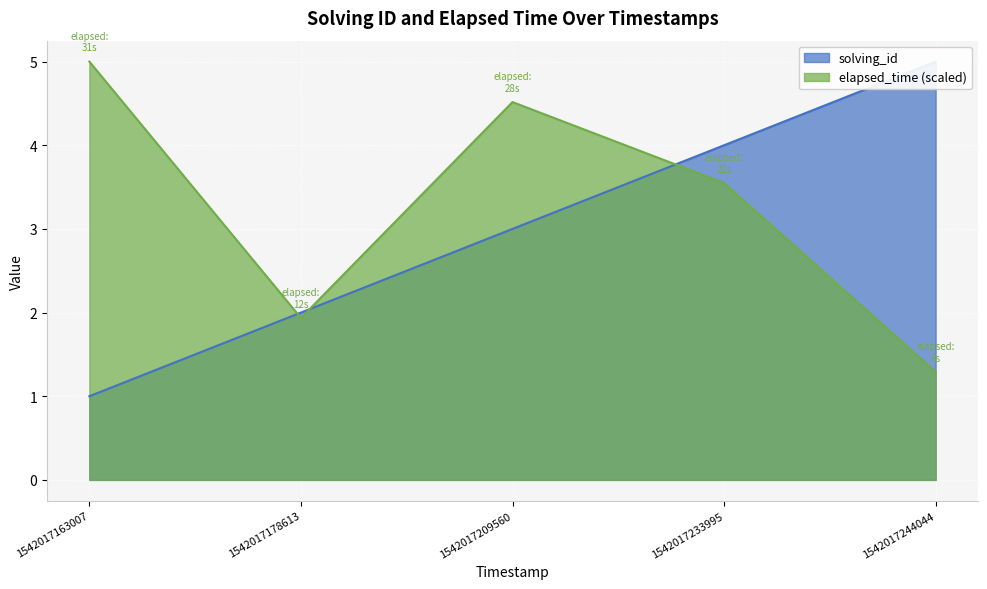

What is the value of the solving_id point at the 3rd from the left?

3.0